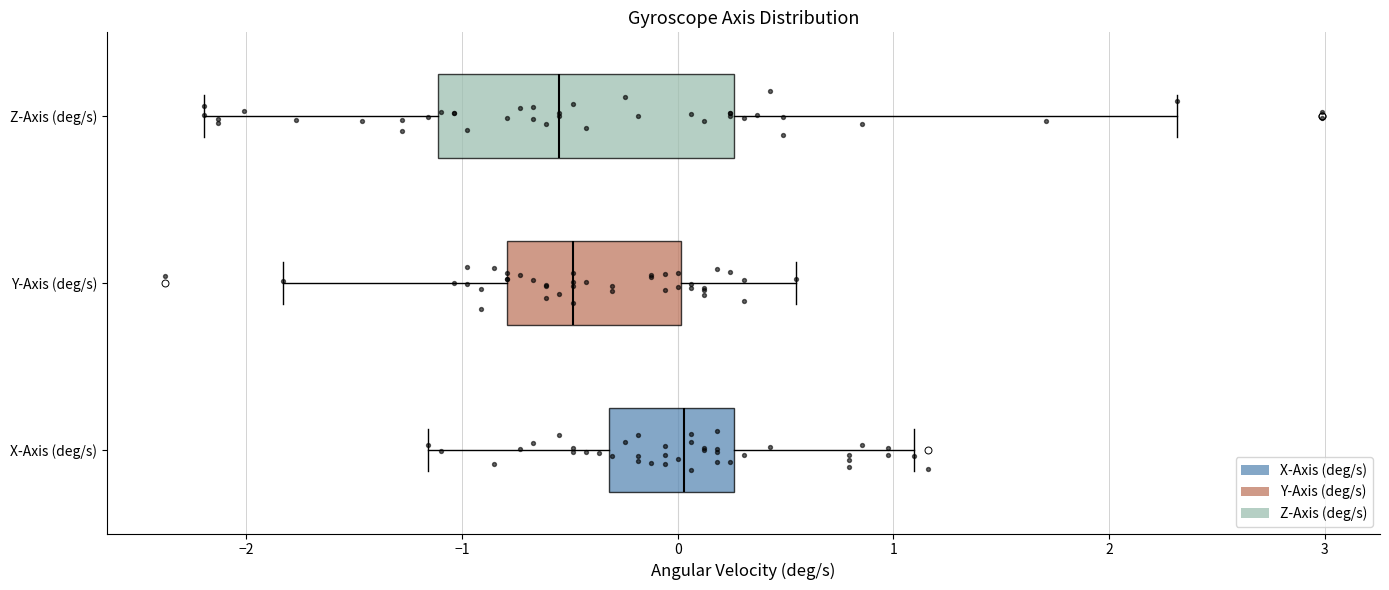

Where does the left whisker of the box for Y-Axis (deg/s) end on the x-axis? The values are not printed on the chart, so give them approximately, as read against the axis.

-1.8